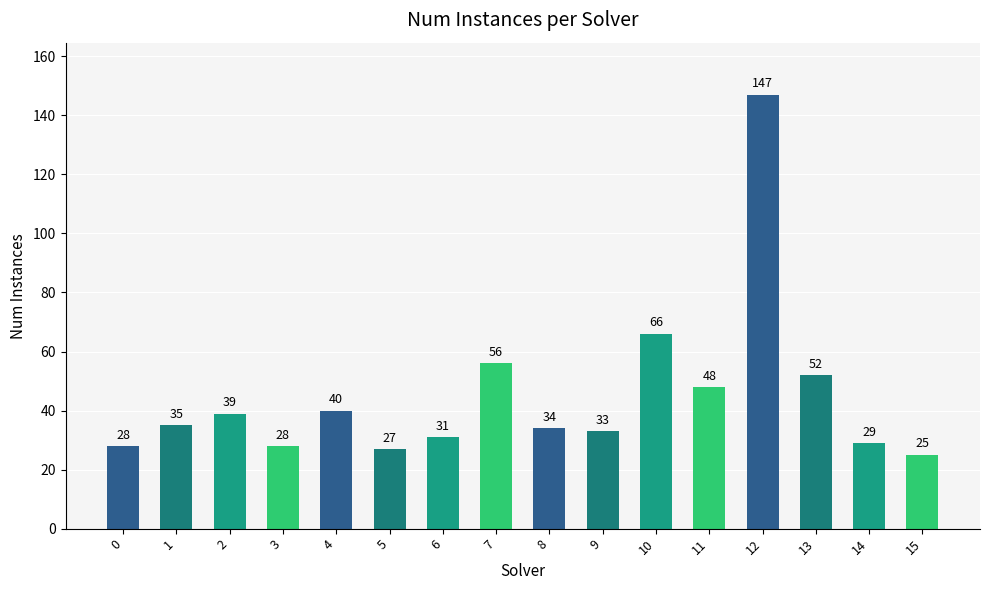

How many data points are less than 35?

8